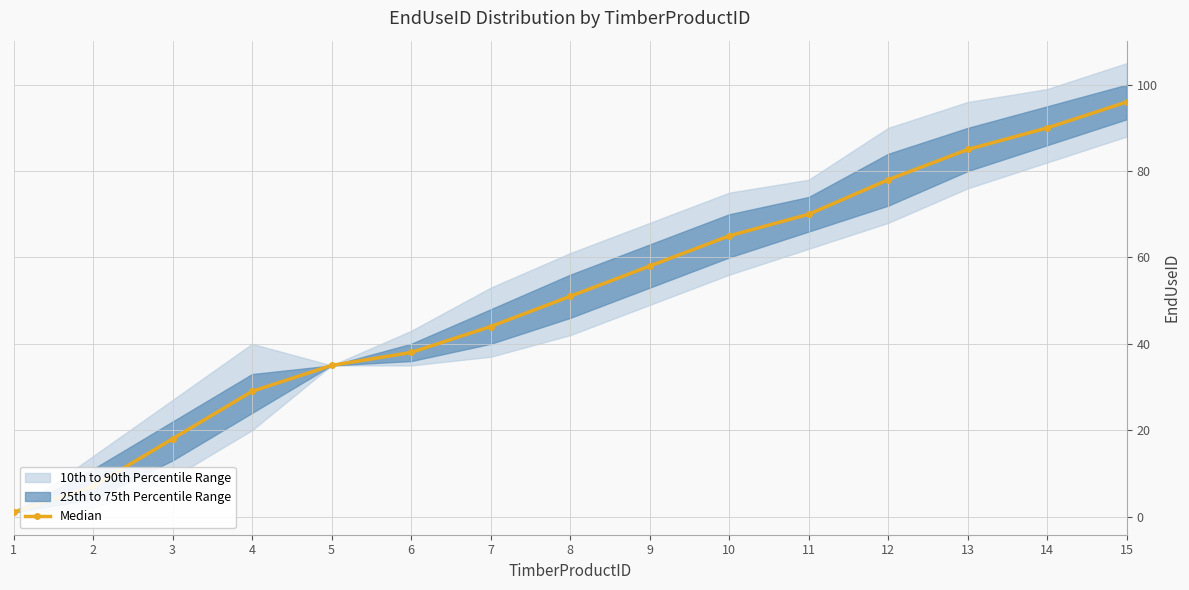

Rank the categories by value from lowest to highest.

1, 2, 3, 4, 5, 6, 7, 8, 9, 10, 11, 12, 13, 14, 15